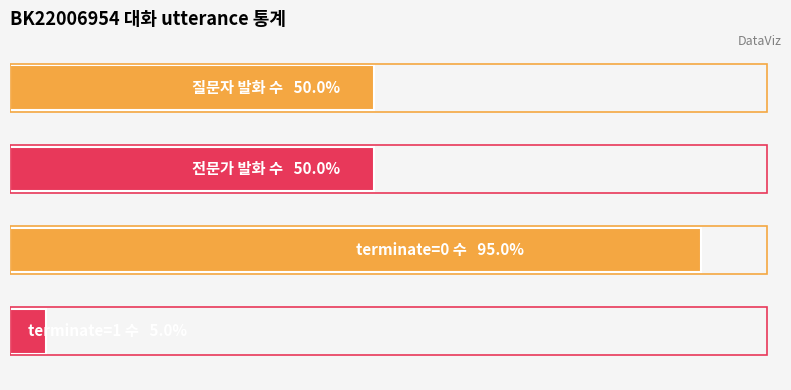

Does the chart contain any negative values?

No